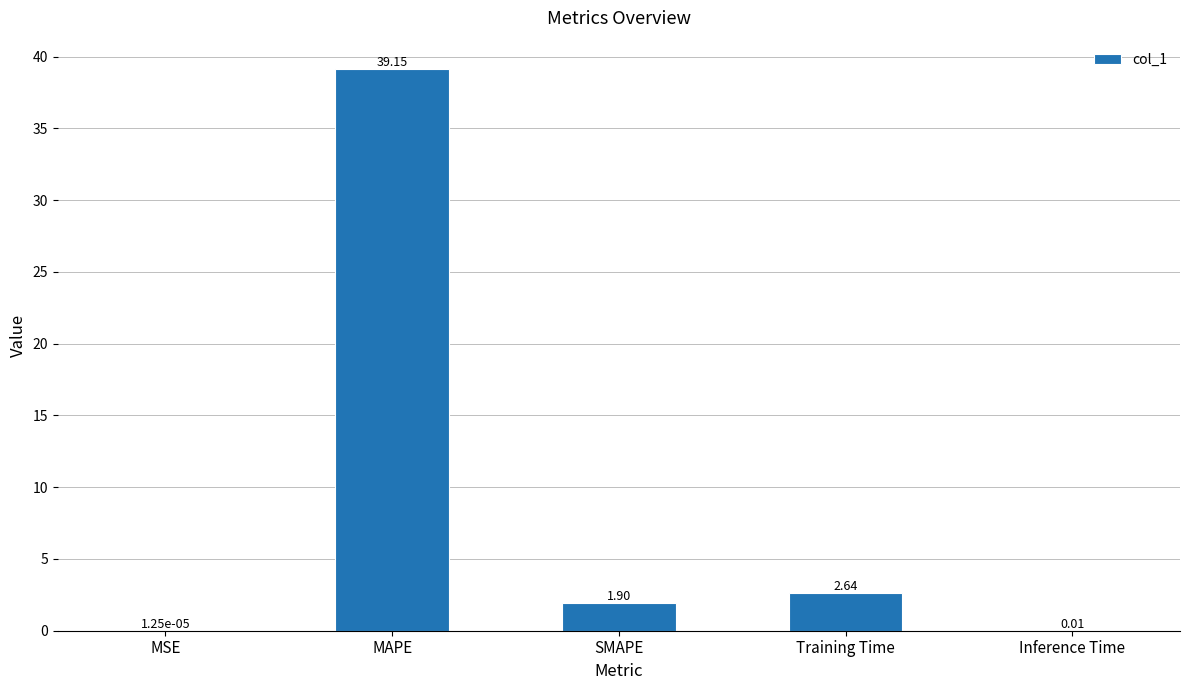

What is the sum of the values at SMAPE and MSE?

1.9